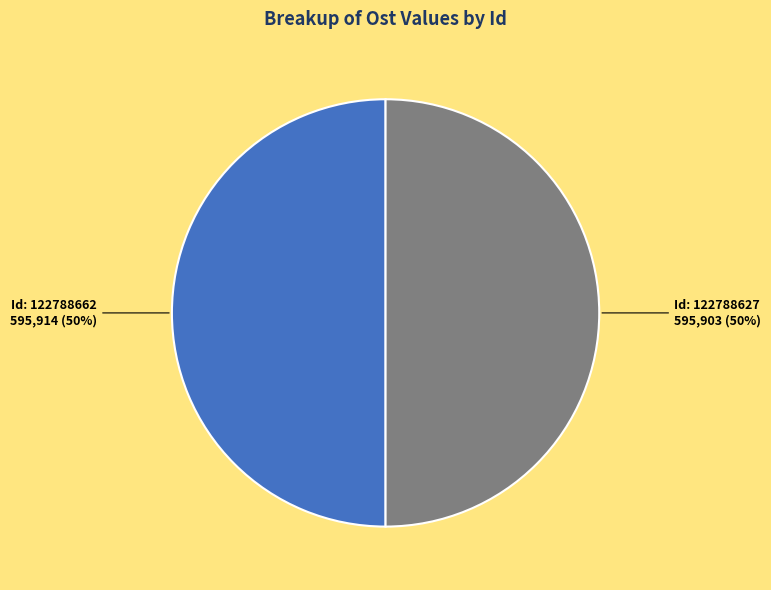

To the nearest percent, what is the average slice percentage?

50%